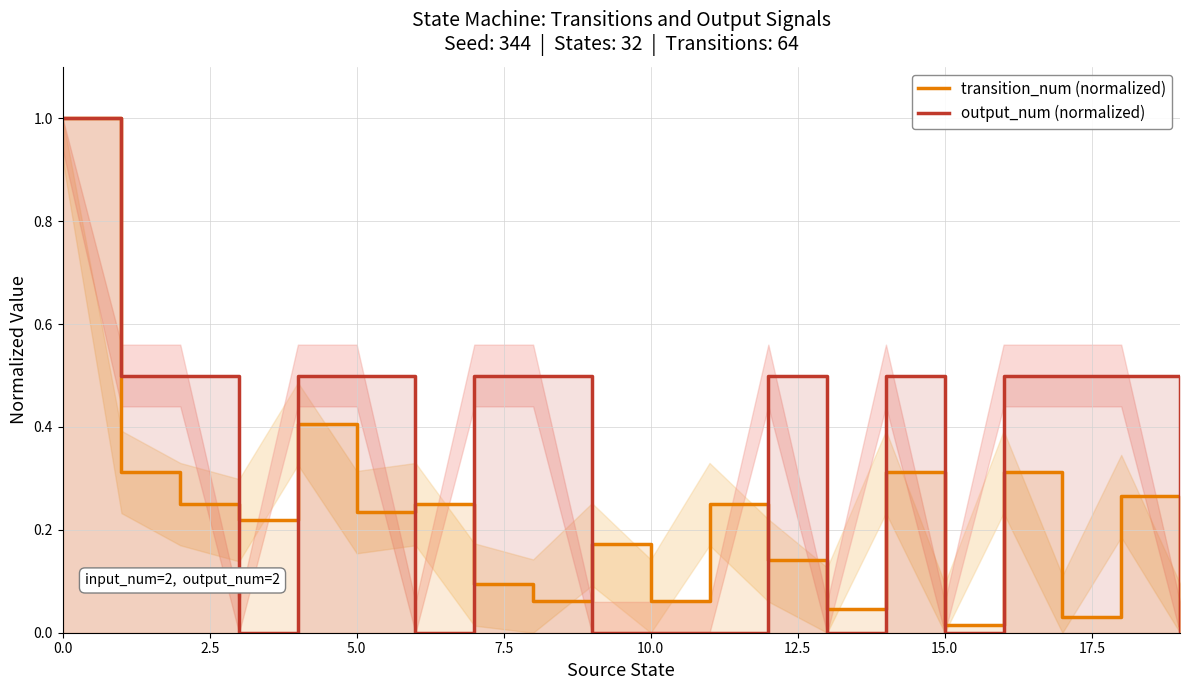

List the series in order of their peak value, highest first.

transition_num (normalized), output_num (normalized)